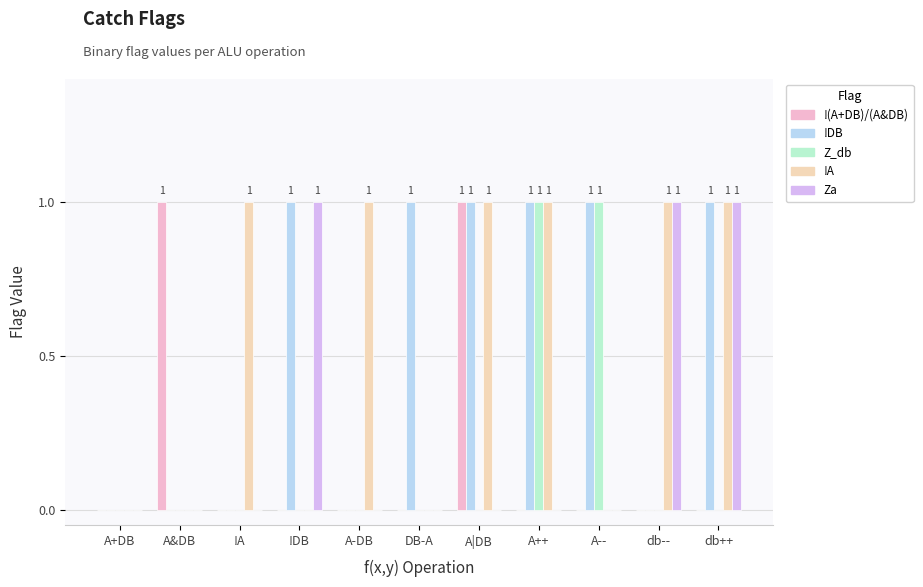

Reading left to right, extract all data points from this chart.

!(A+DB)/(A&DB): 0	1	0	0	0	0	1	0	0	0	0
!DB: 0	0	0	1	0	1	1	1	1	0	1
Z_db: 0	0	0	0	0	0	0	1	1	0	0
!A: 0	0	1	0	1	0	1	1	0	1	1
Za: 0	0	0	1	0	0	0	0	0	1	1